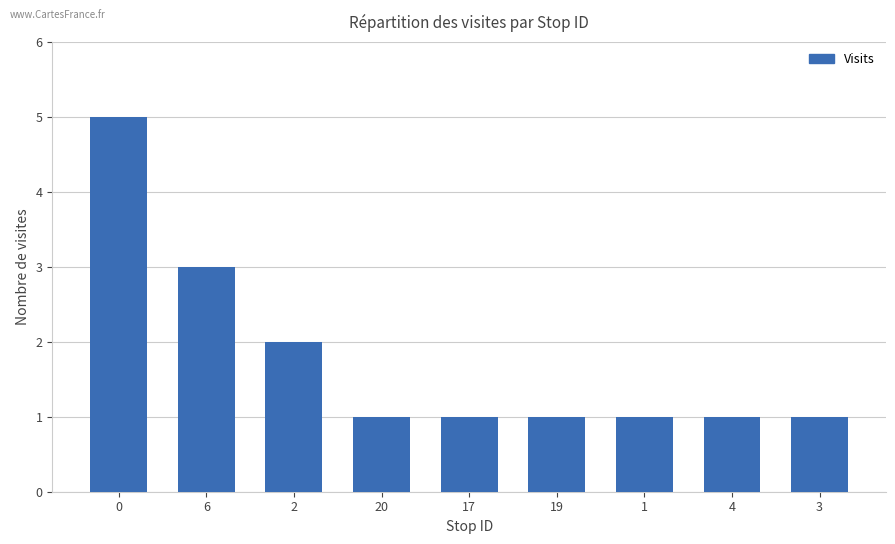

What is the value of the 4th bar from the left?

1